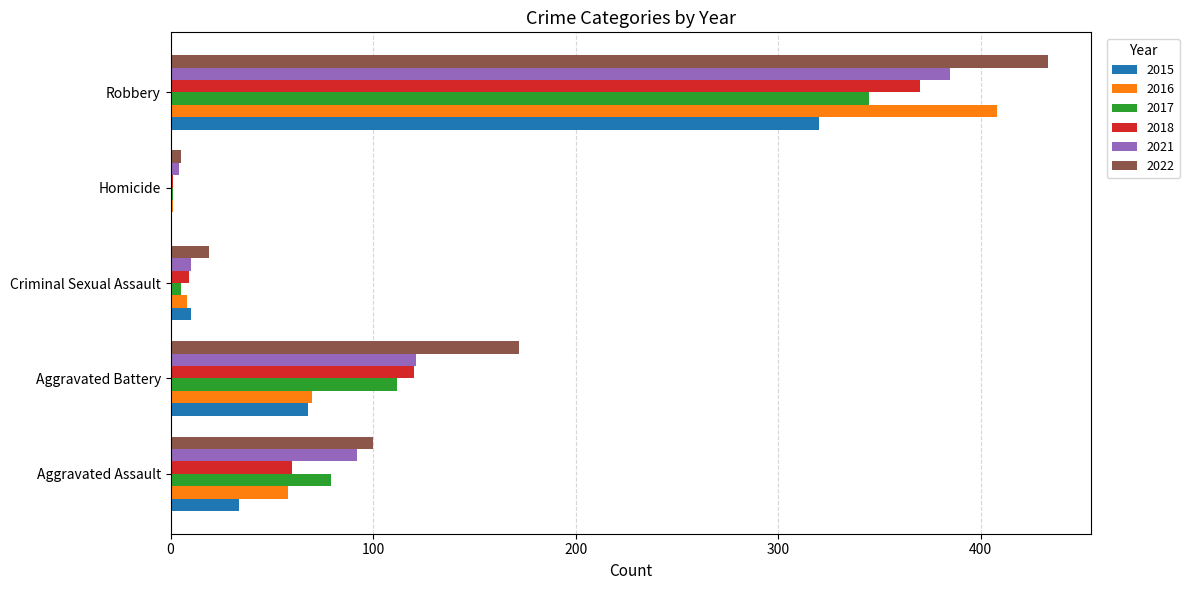

At which category does the chart reach its peak across all series?

Robbery